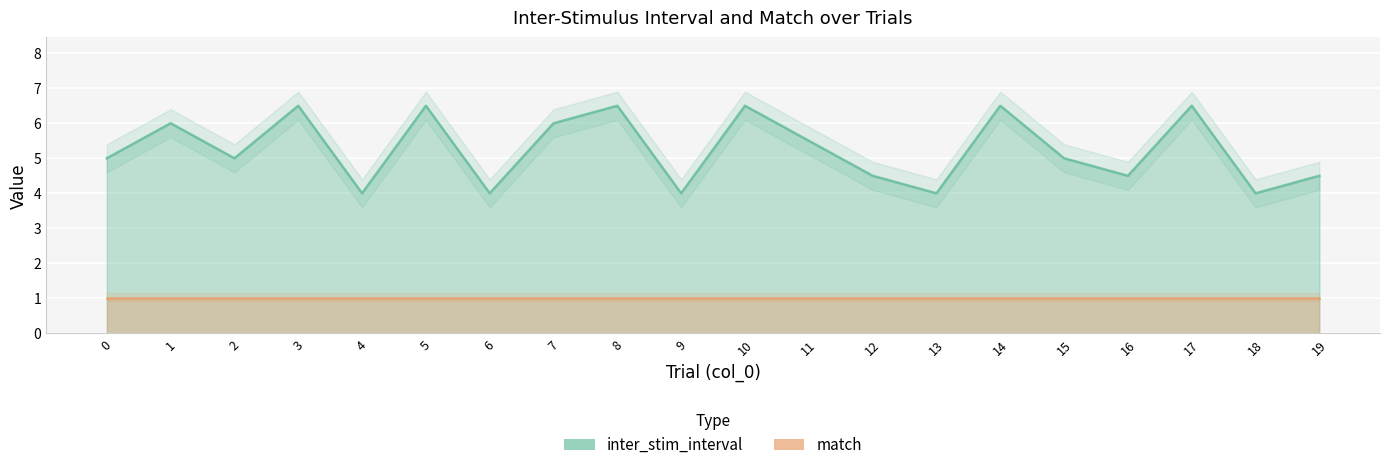

What is the greatest value displayed?

6.5